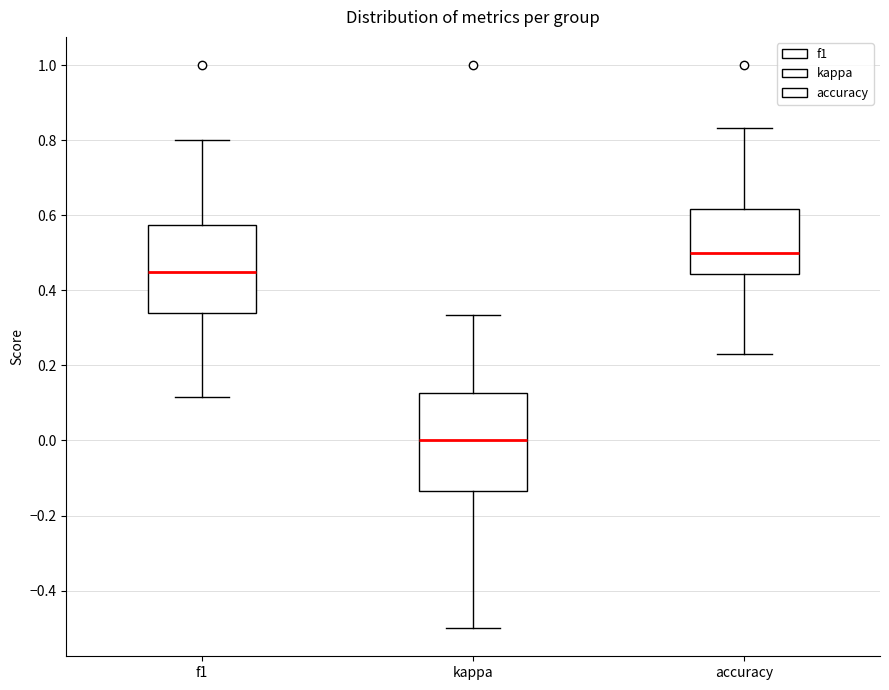

Comparing the boxes themselves (not the whiskers), which one is the tallest?

kappa